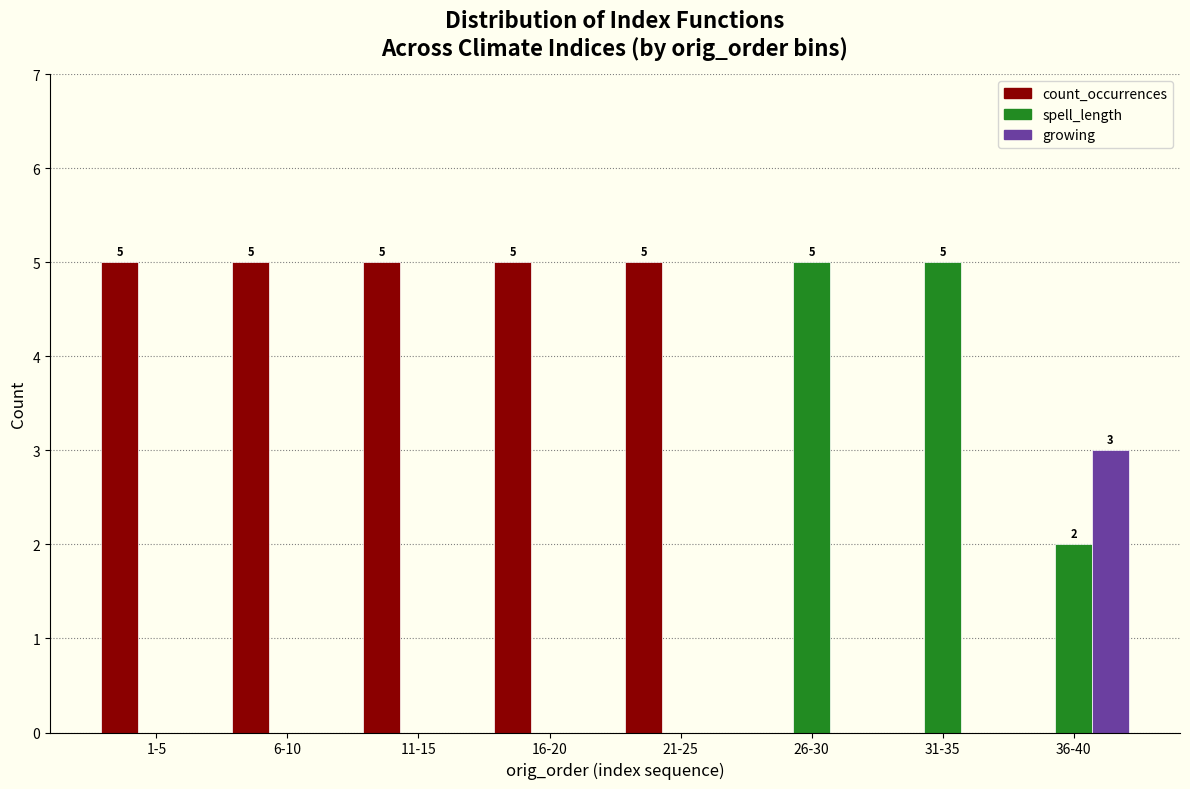

Reading left to right, extract all data points from this chart.

count_occurrences: 1-5=5	6-10=5	11-15=5	16-20=5	21-25=5	26-30=0	31-35=0	36-40=0
spell_length: 1-5=0	6-10=0	11-15=0	16-20=0	21-25=0	26-30=5	31-35=5	36-40=2
growing: 1-5=0	6-10=0	11-15=0	16-20=0	21-25=0	26-30=0	31-35=0	36-40=3